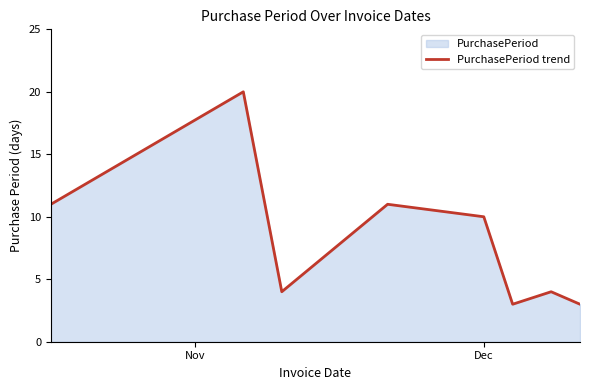

Does the chart have visible grid lines?

No